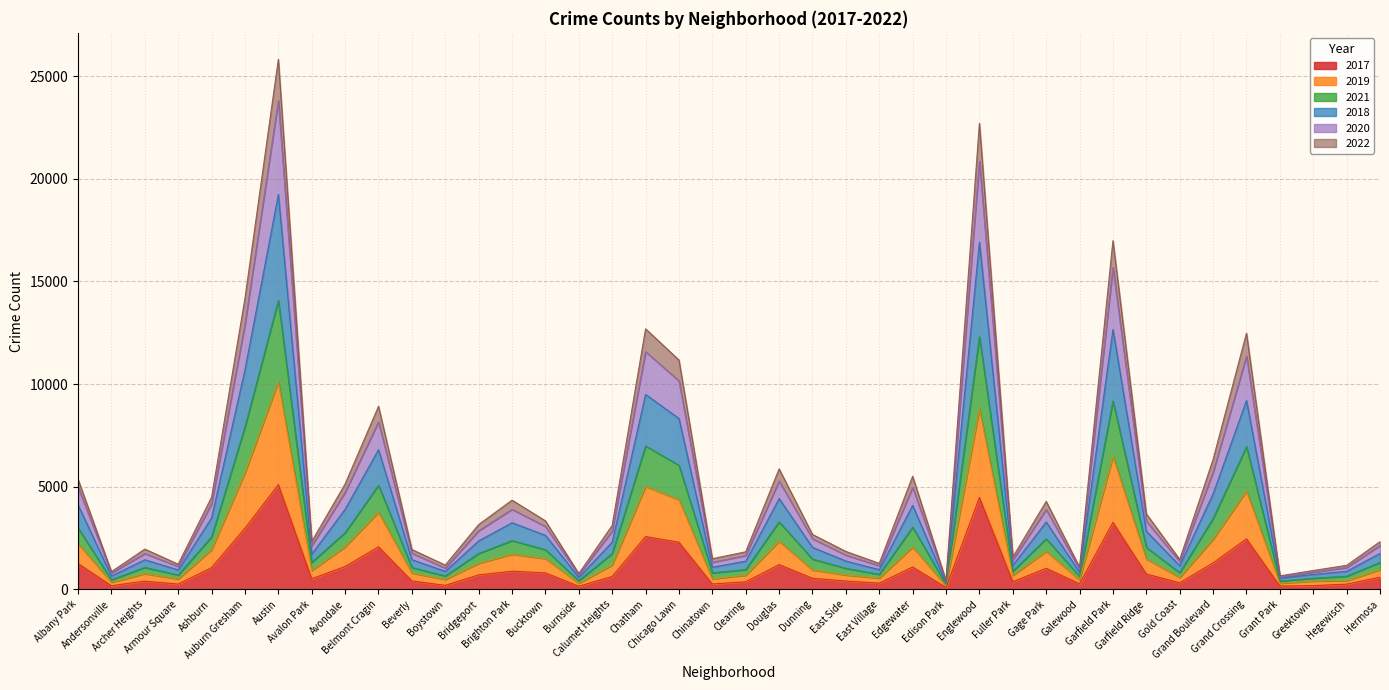

What is the minimum value shown in the chart?

87